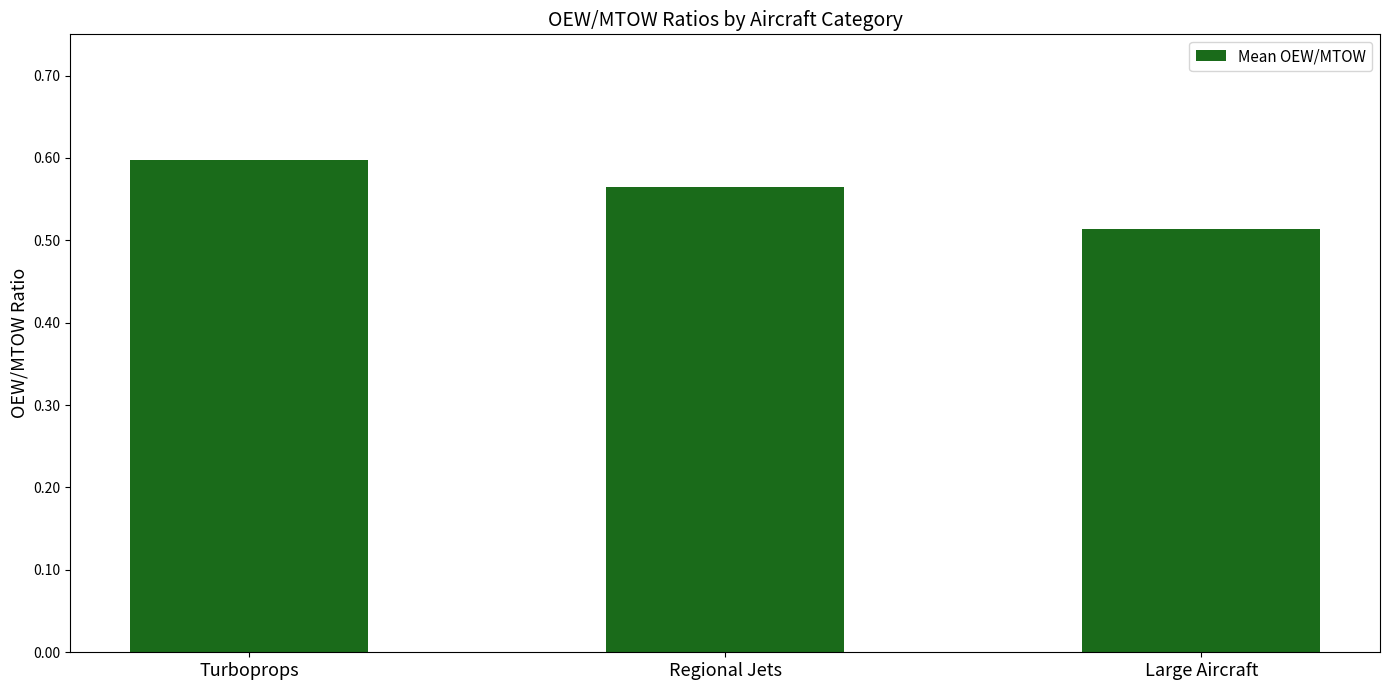

Rank the categories by value from lowest to highest.

Large Aircraft, Regional Jets, Turboprops